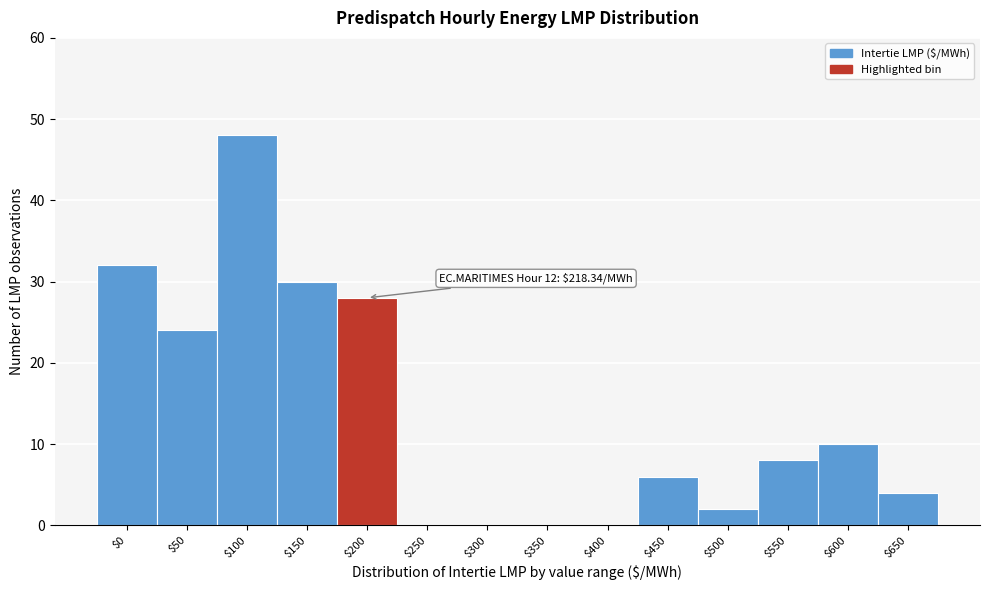

What is the greatest value displayed?

48